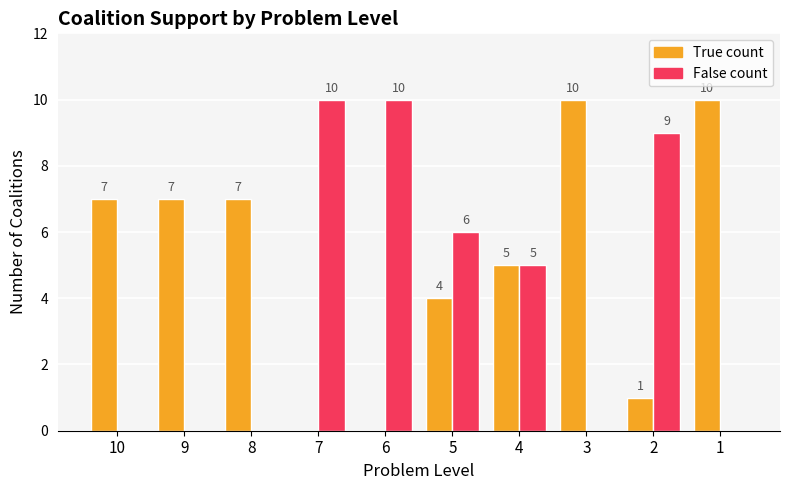

Count the False count values in the range 0 to 9.

8